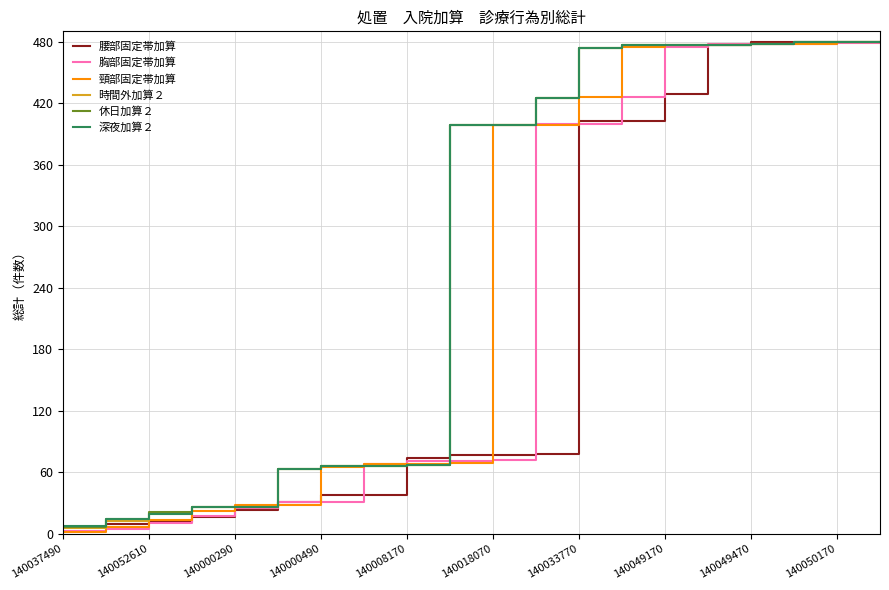

What is the maximum value shown in the chart?

480.0